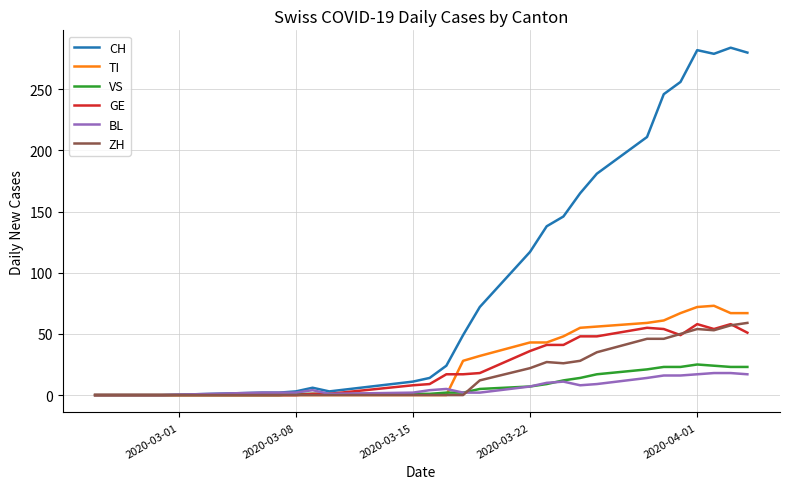

How many lines are shown in the chart?

6